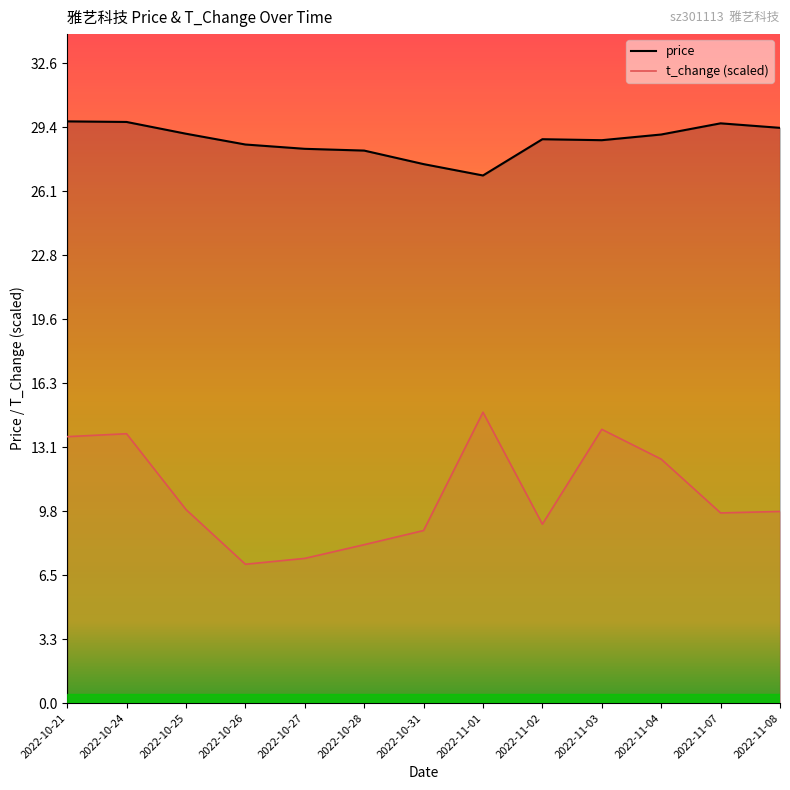

What is the total value across all series at 2022-11-04?

41.4